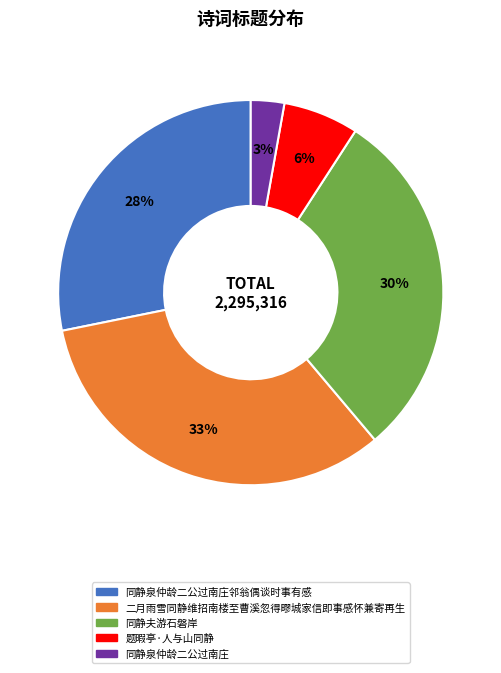

Is there any slice that represents more than half of the pie?

No